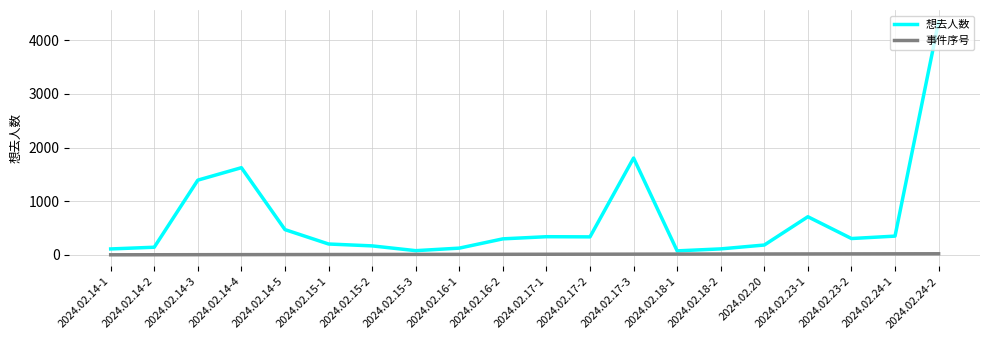

Which series changed the most between 2024.02.18-1 and 2024.02.20?

想去人数